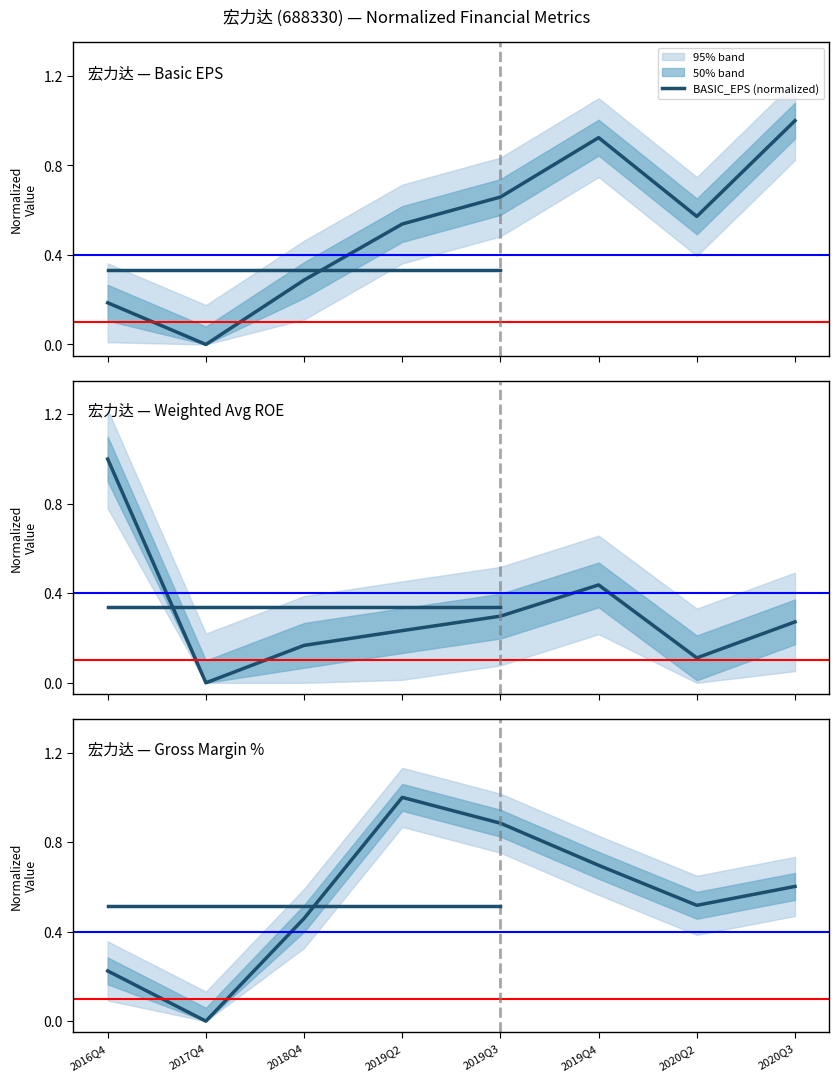

What is the average value of the WEIGHTAVG_ROE series?

0.3